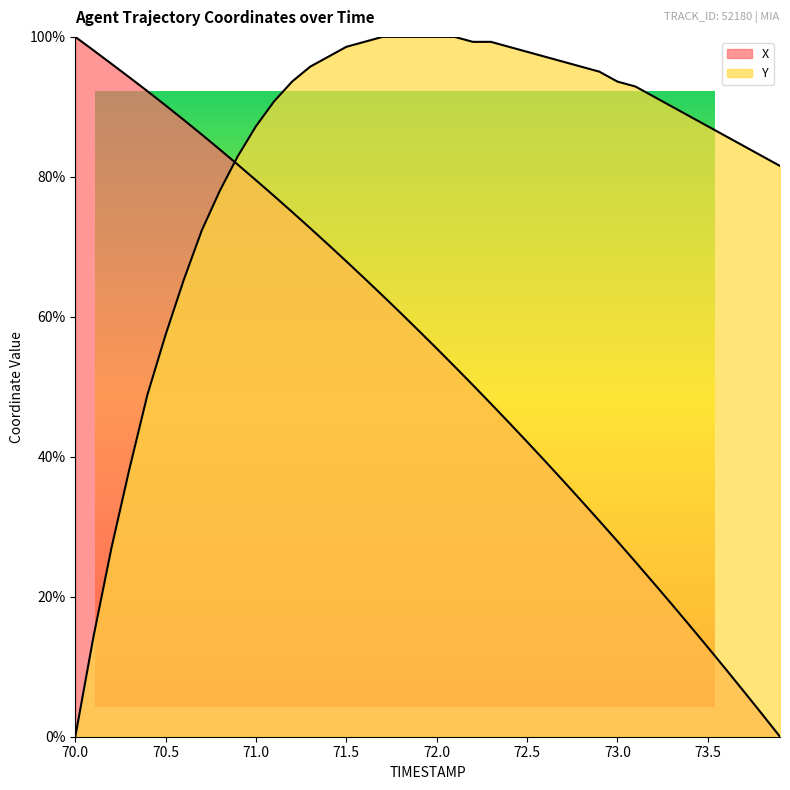

What is the difference between the X values at 72.4 and 70.6?

43.3